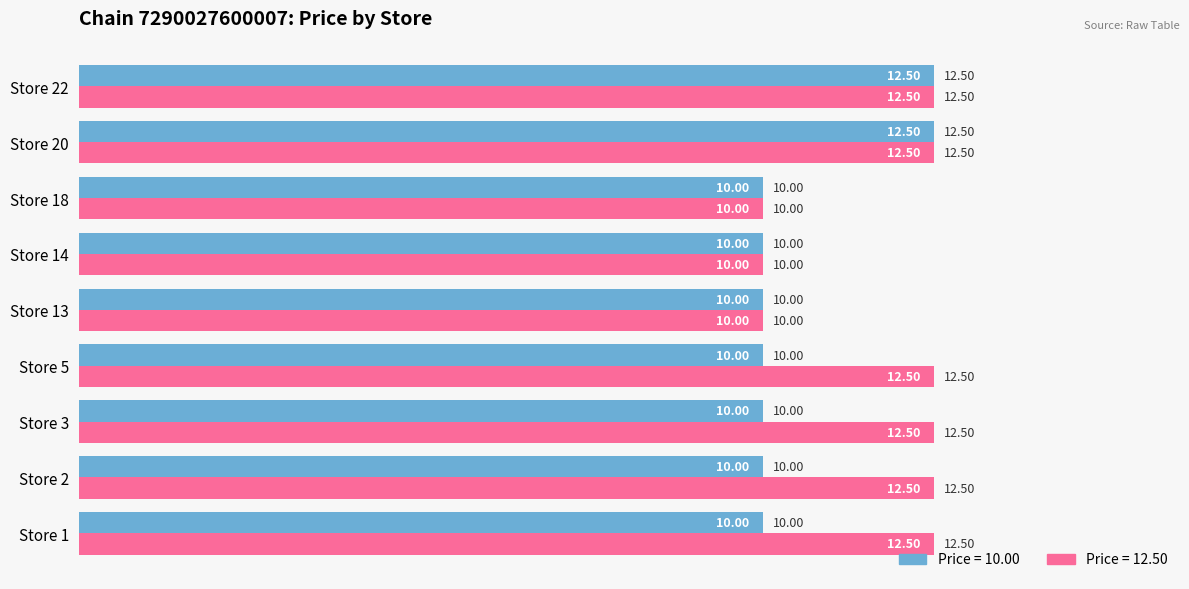

What is the total value across all series at Store 22?

25.0